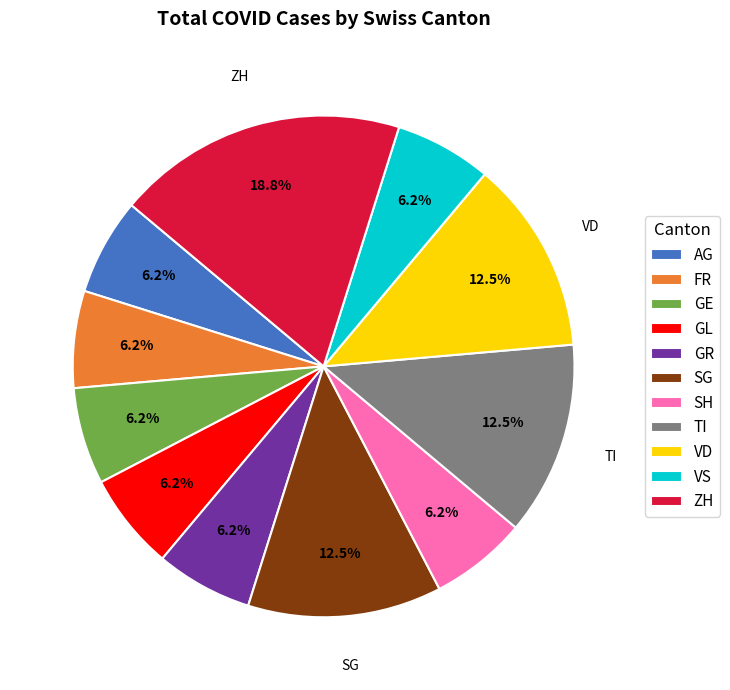

How many segments does this pie chart have?

11